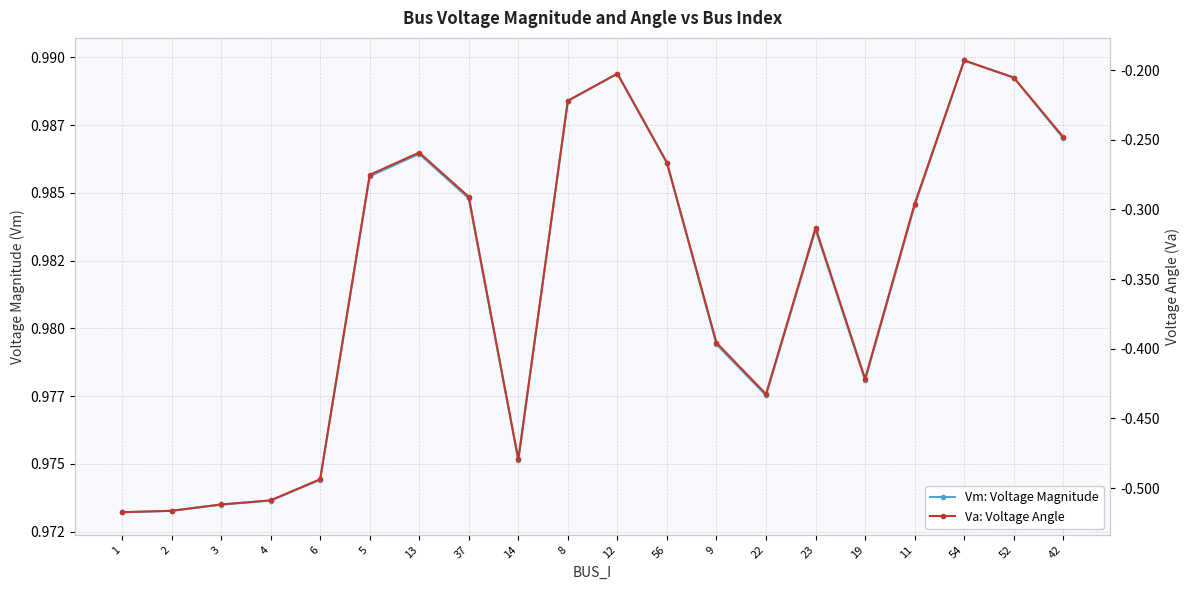

Which series changed the most between 6 and 56?

Va: Voltage Angle